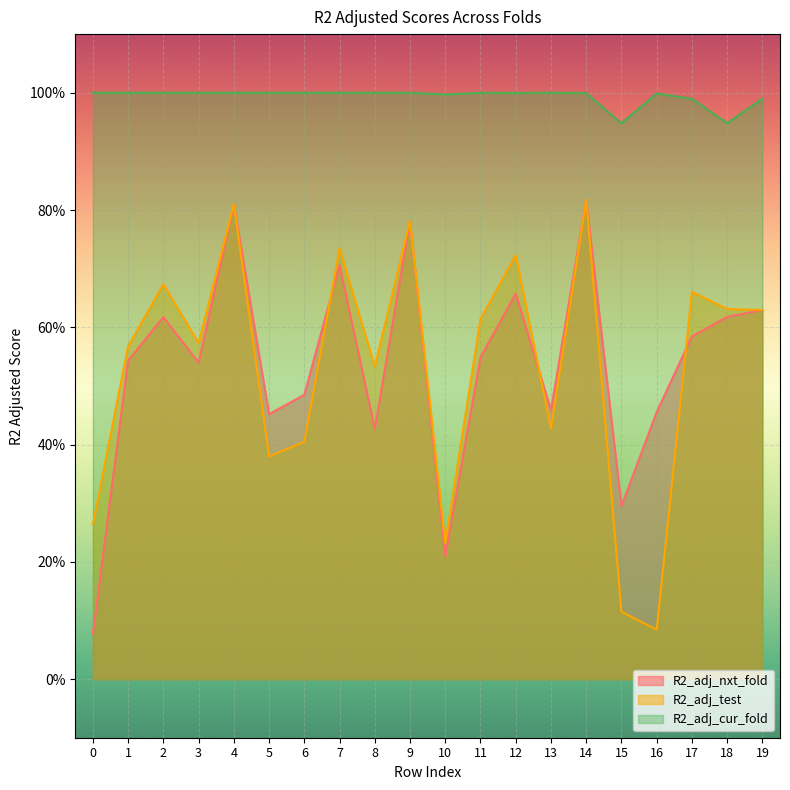

At how many categories does at least one series exceed 0?

20